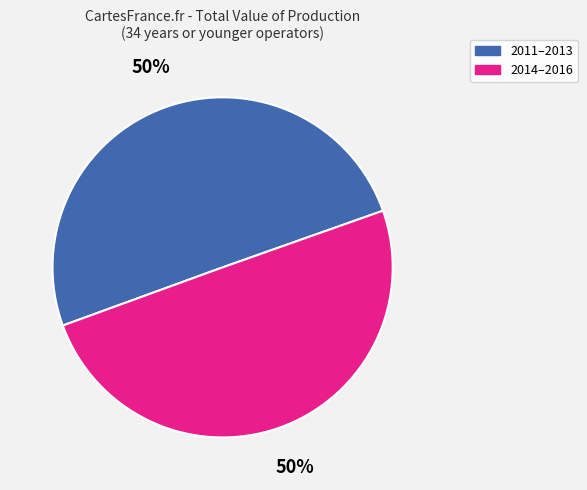

How many segments does this pie chart have?

2